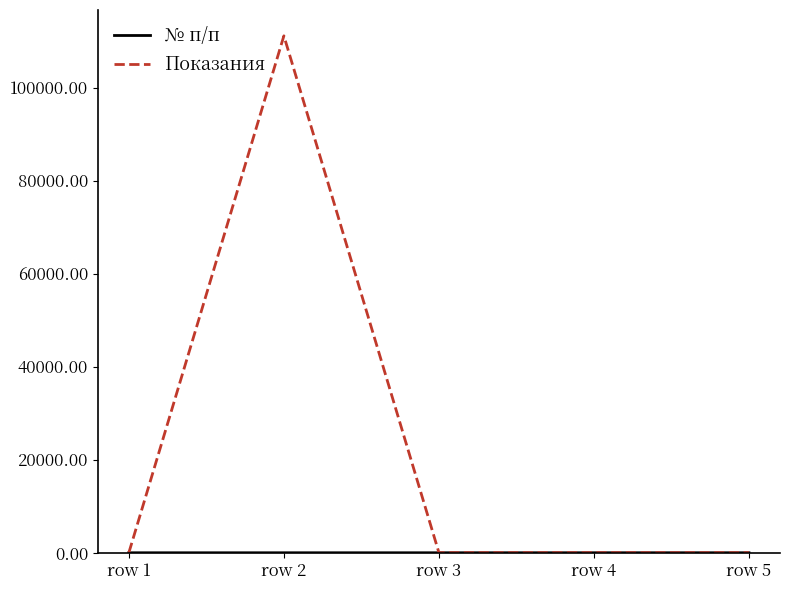

Where is Показания nearest to the value 55563?

row 4